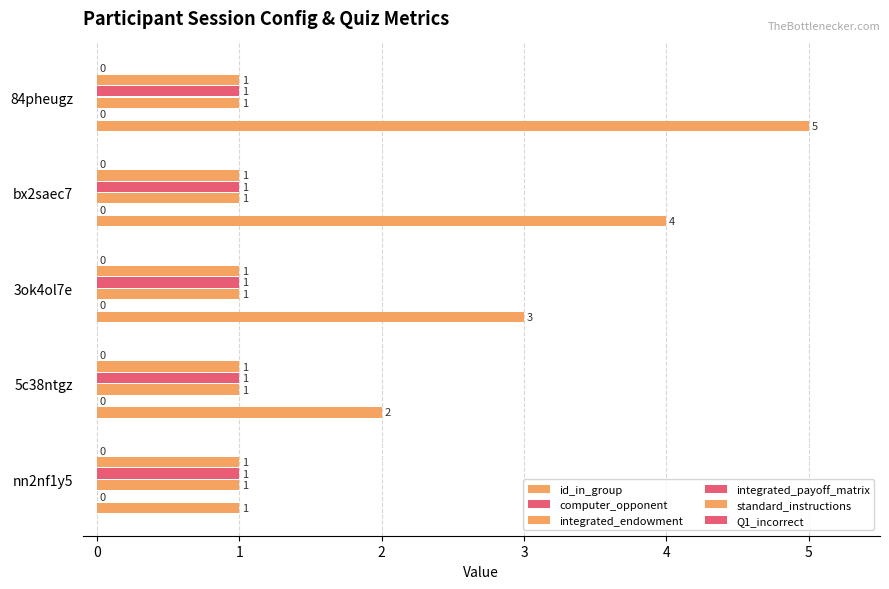

How many series are shown in this chart?

4